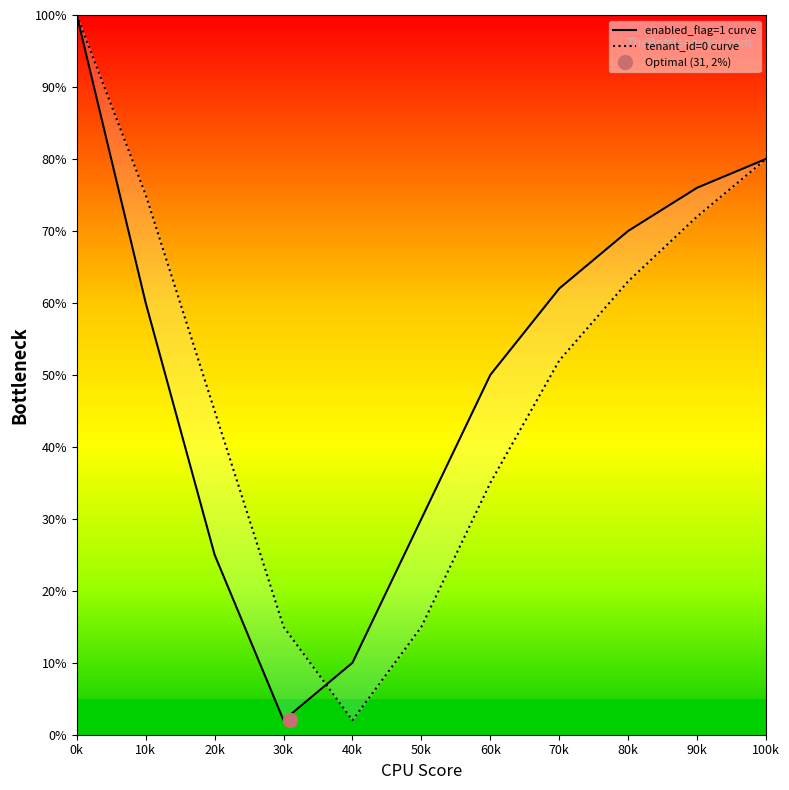

What is the label of the 2nd point from the right?

90k